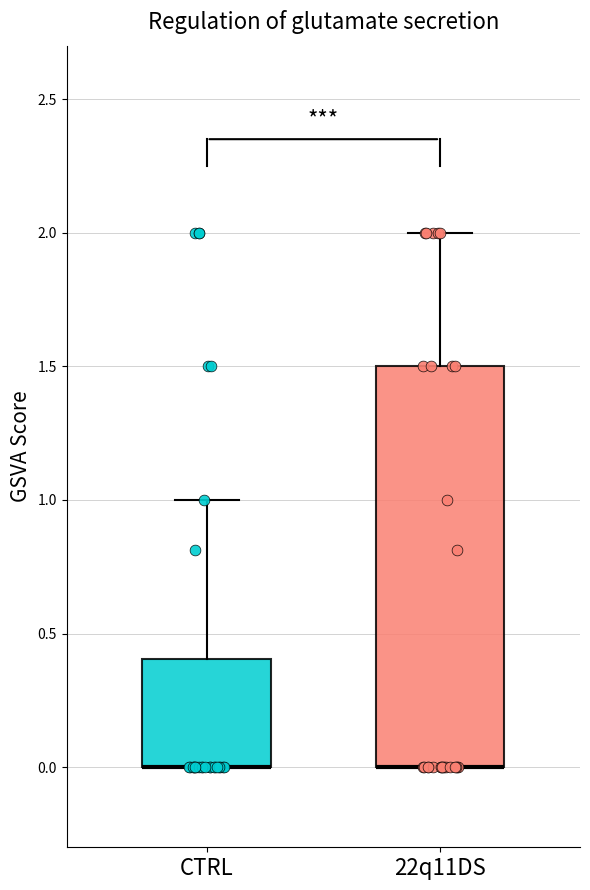

Reading left to right, transcribe this box plot: for each box, give where its median line is, the range the box spans, and where its two whiskers end, as read against the y-axis. The values are not printed on the chart, so give them approximately, as read against the axis.

CTRL: median 0.0 (drawn on the box's lower edge), box 0.0 to 0.4, whiskers 0.0 to 1.0
22q11DS: median 0.0 (drawn on the box's lower edge), box 0.0 to 1.5, whiskers 0.0 to 2.0